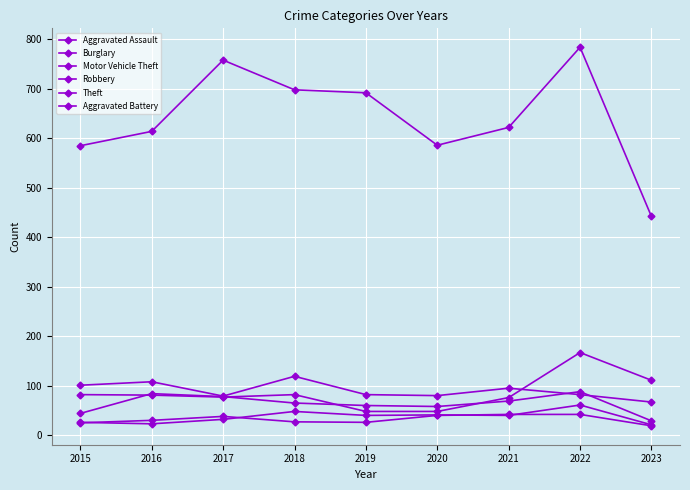

Count the number of data series in this chart.

6